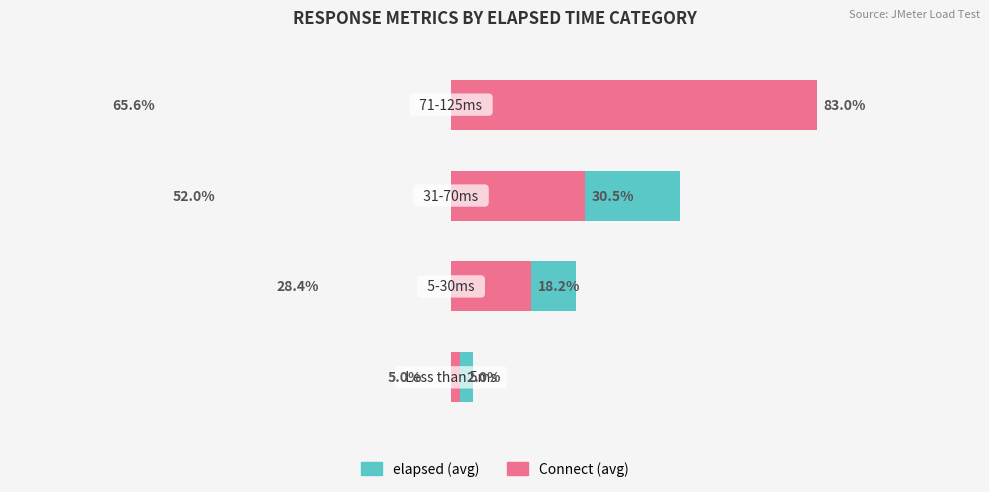

What is the minimum value for Connect (avg)?

2.0